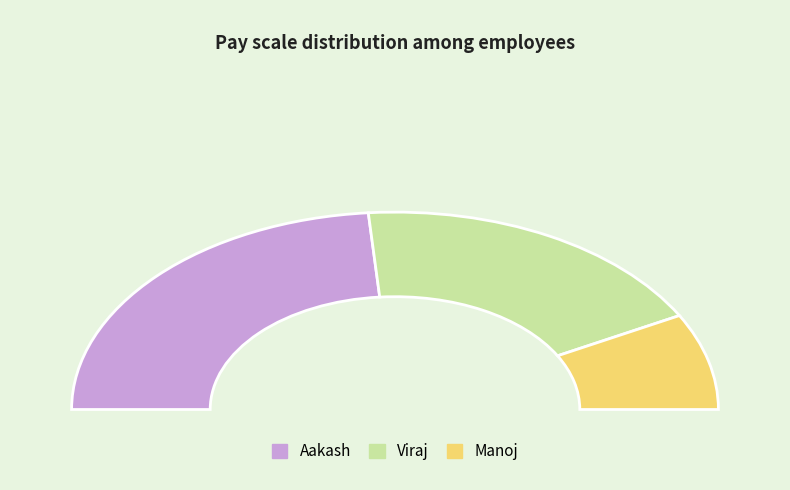

To the nearest percent, what percentage of the pie is Manoj?

16%